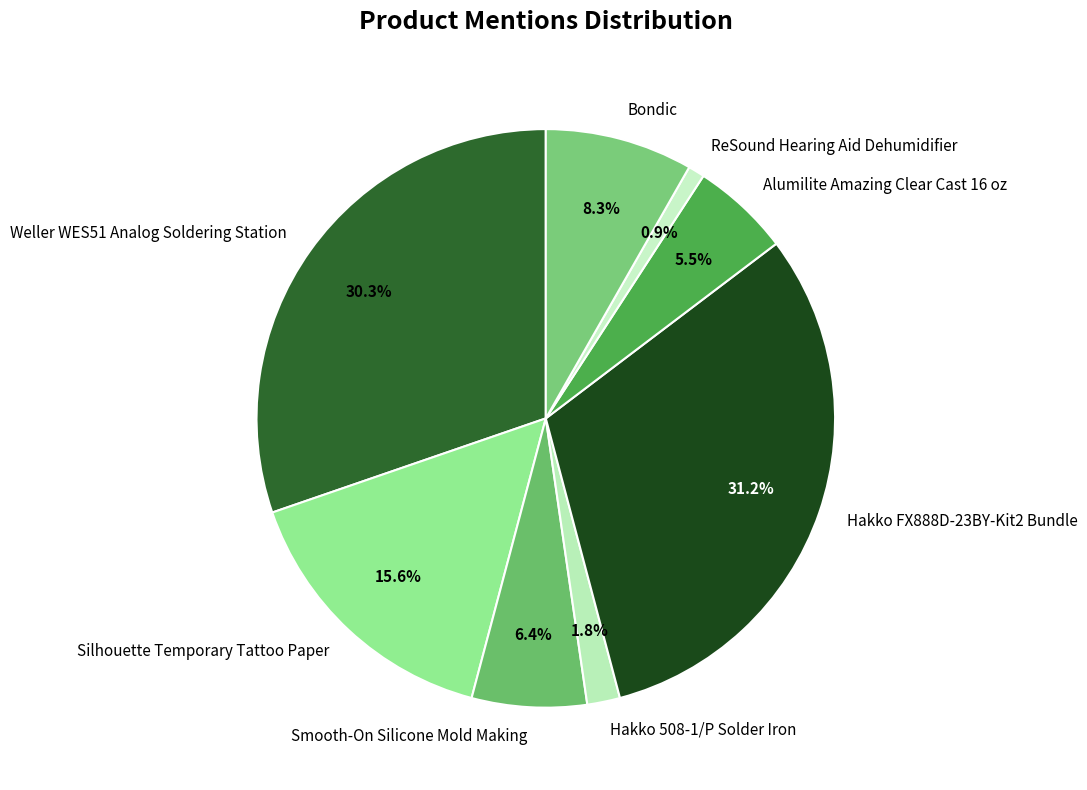

How many segments does this pie chart have?

8